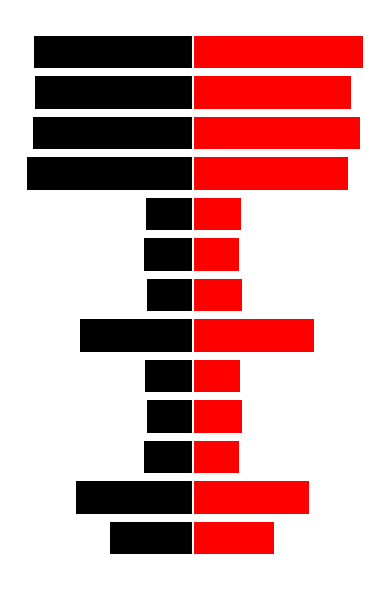

Which series changed the most between 2 and 7?

Male